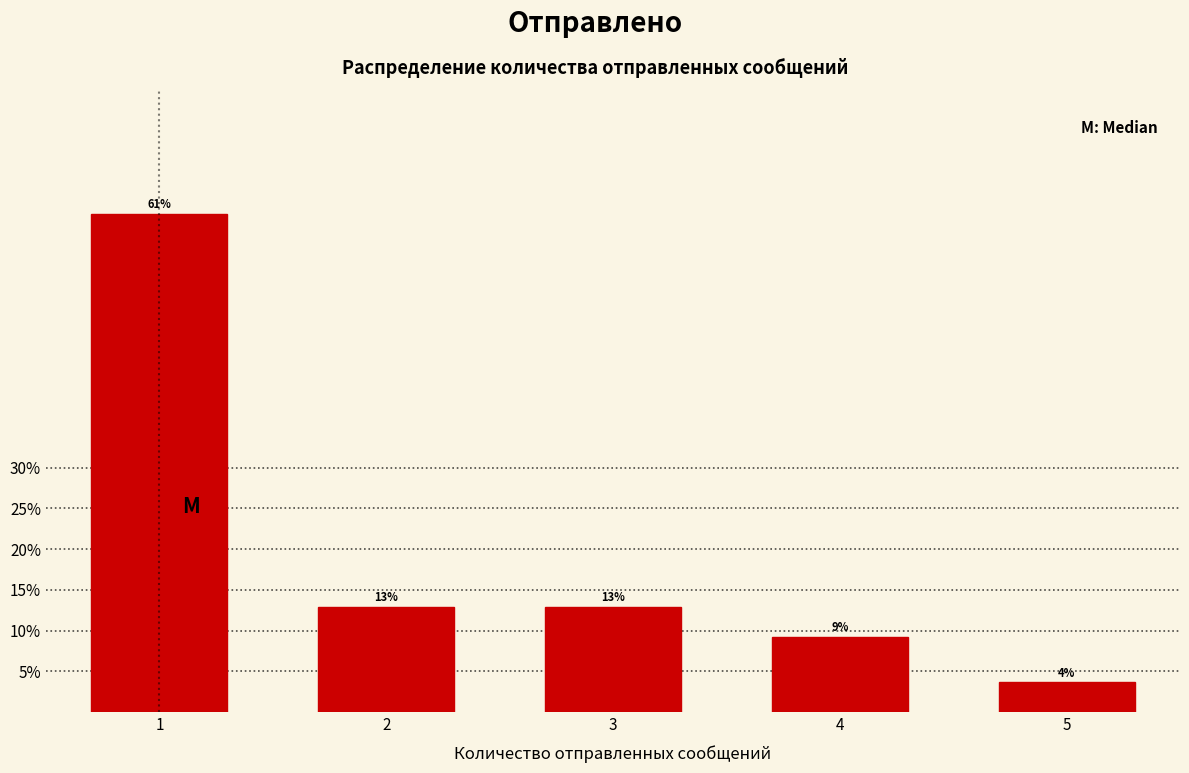

Read the value at 1.

61.1